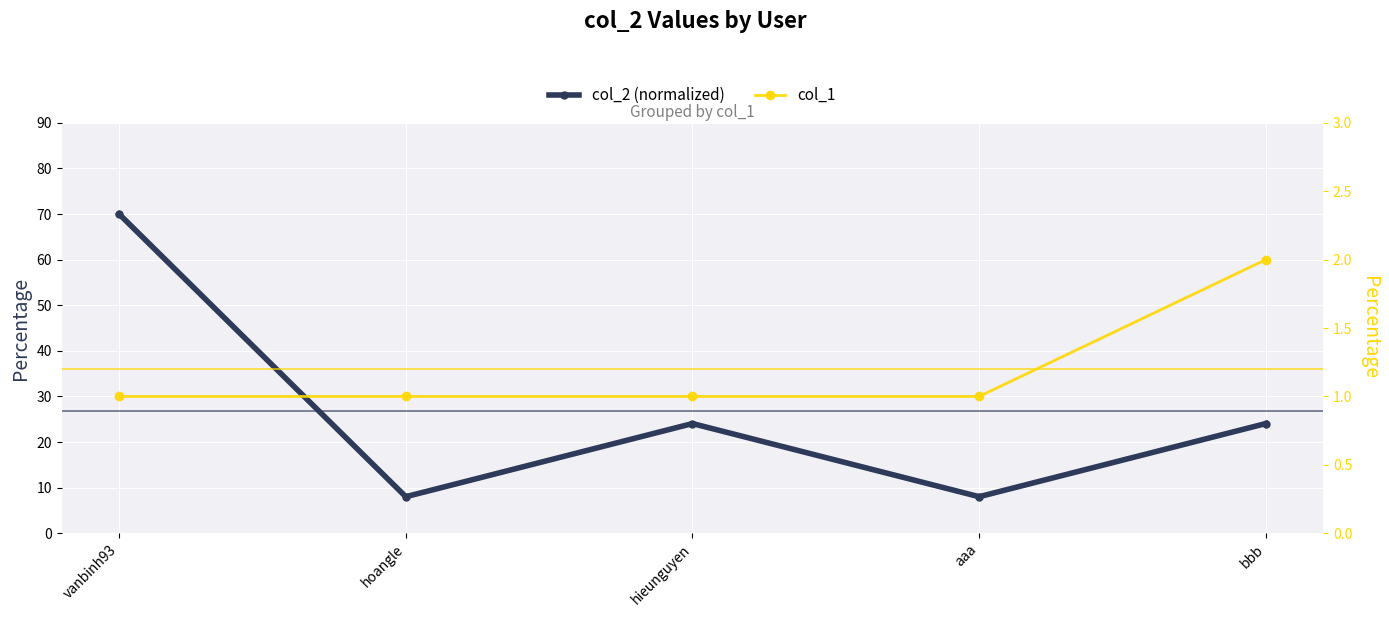

Where is the first local maximum for col_2 (normalized)?

hieunguyen